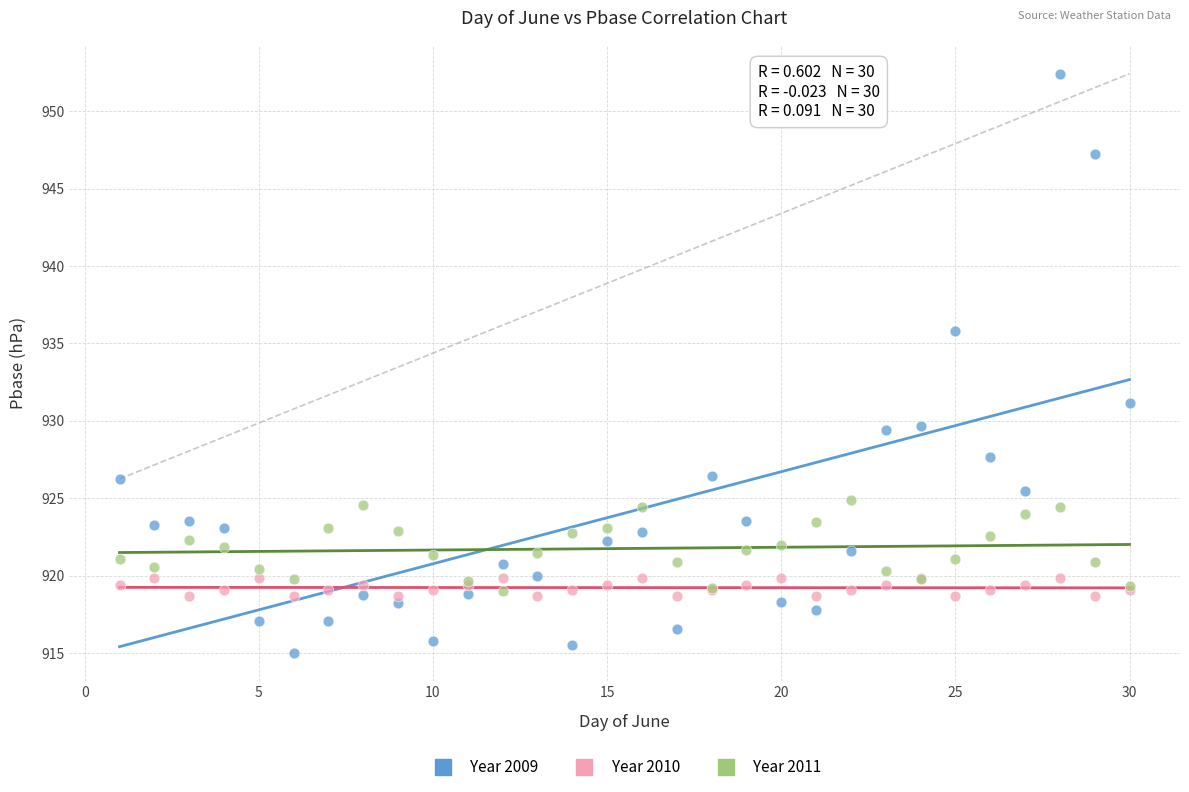

In the Year 2009 series, what Y value is closest to 933?

931.1